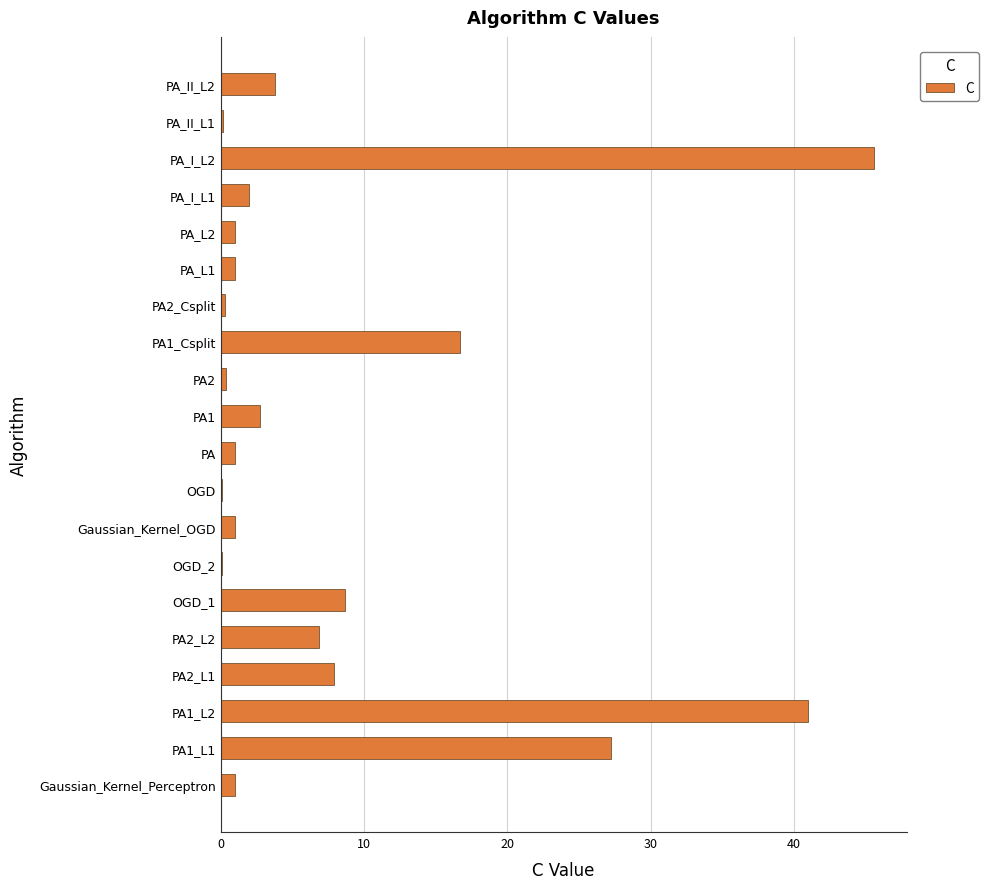

What is the change in value from Gaussian_Kernel_Perceptron to PA1?

+1.8